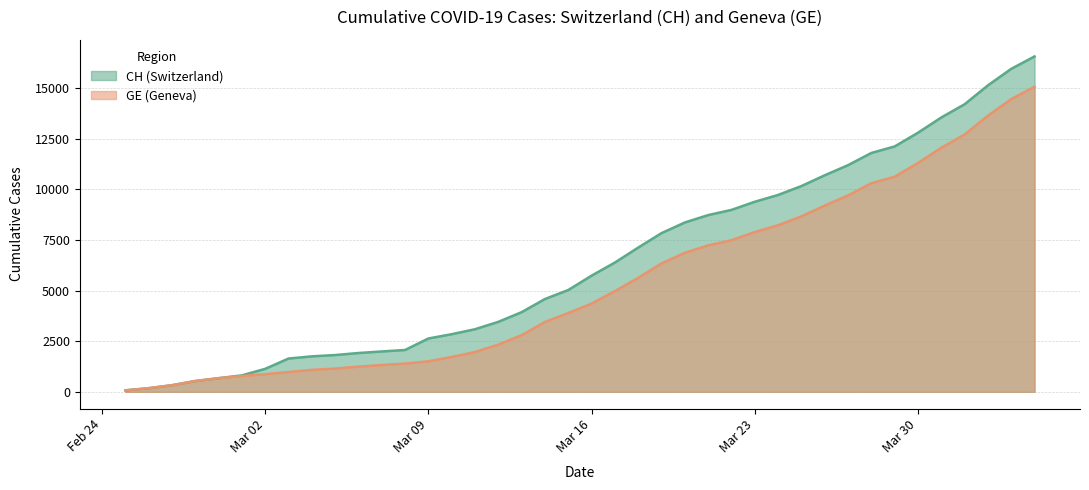

True or false: GE and CH intersect in this chart.

False